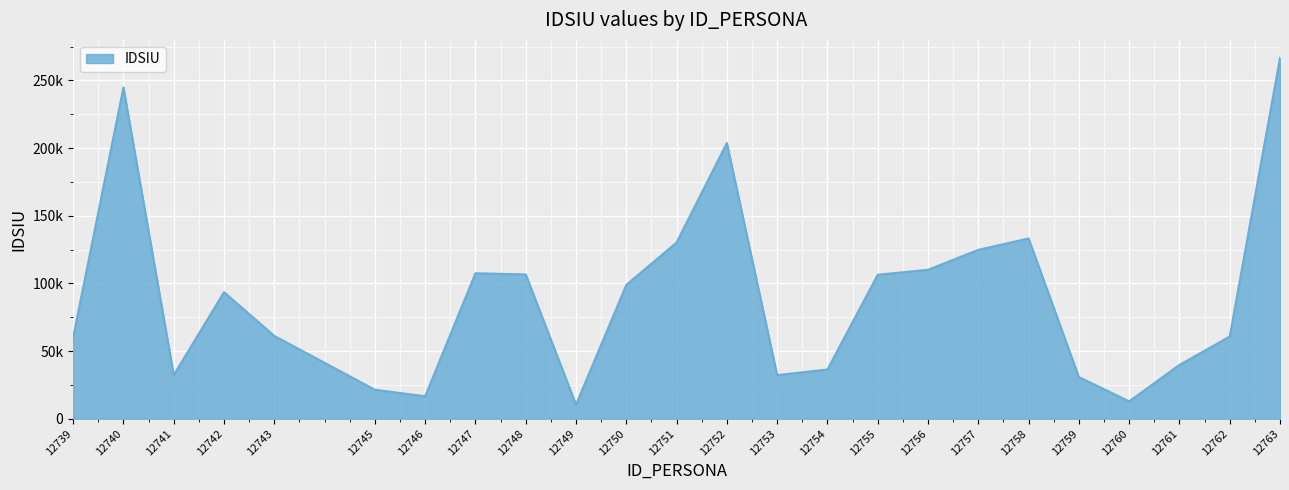

Does the chart display data point markers on the line(s)?

No